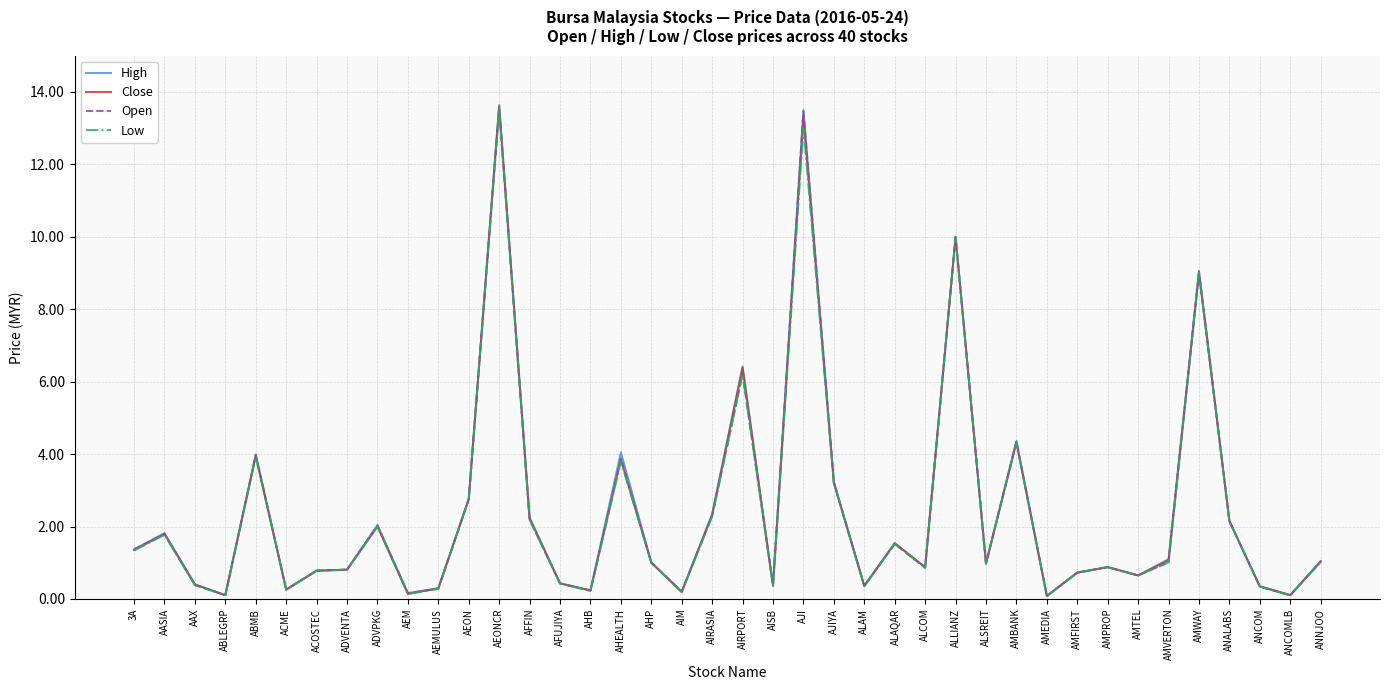

What value does the Low series have at ALCOM?

0.9